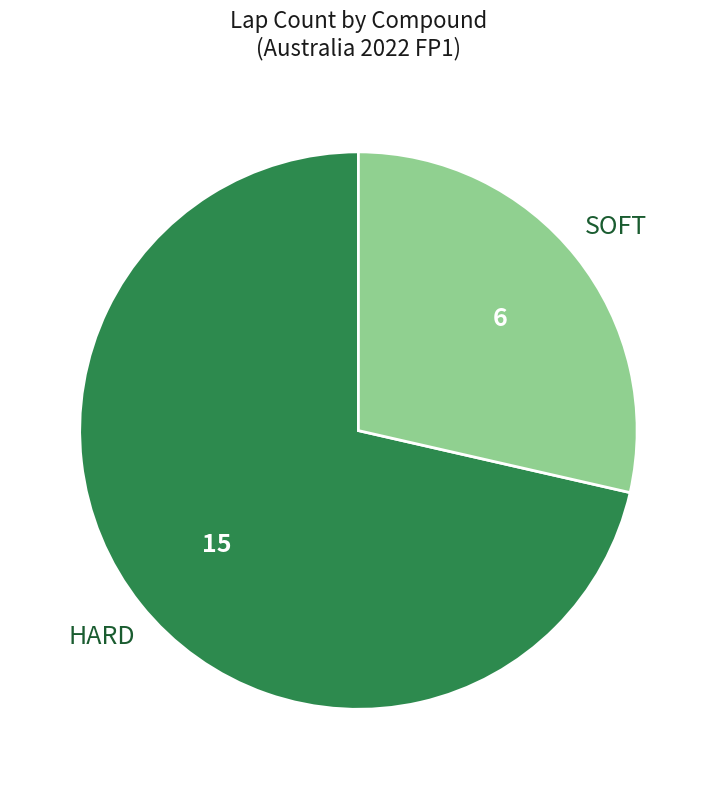

True or false: HARD accounts for 80% of the total.

False